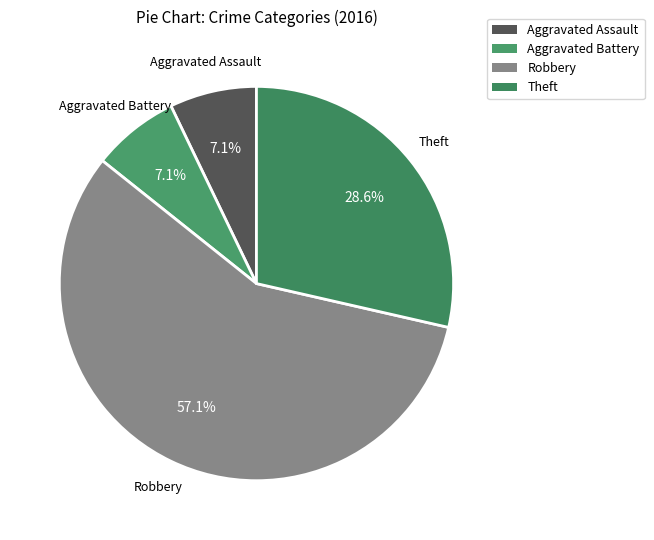

True or false: Aggravated Assault accounts for 7% of the total.

True